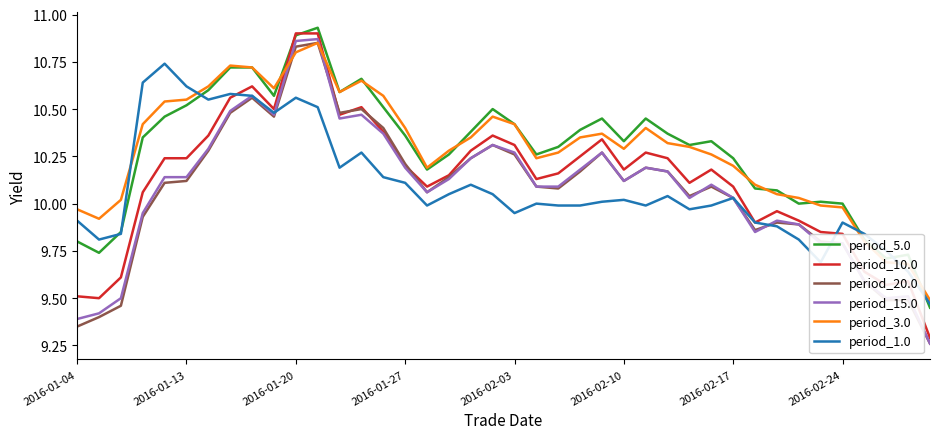

True or false: period_3.0 and period_1.0 cross at least once.

True